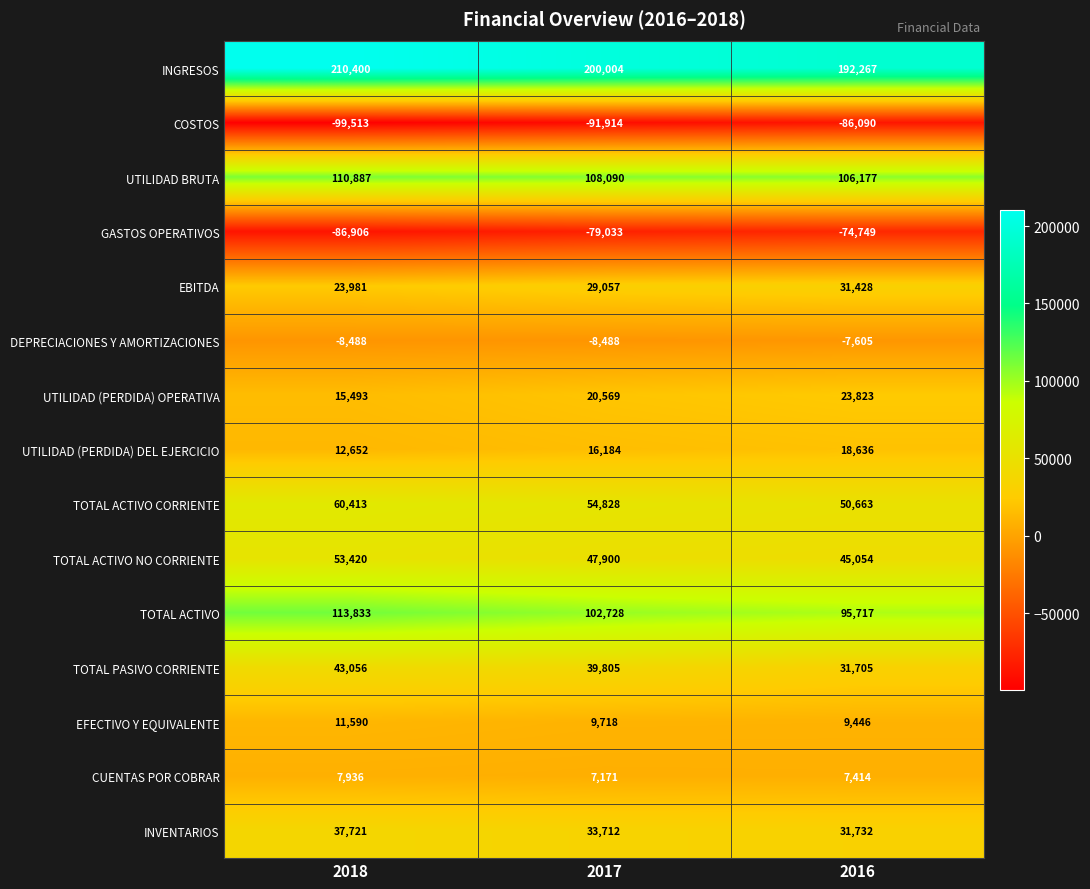

Between 2017 and 2016, which series saw the biggest shift?

TOTAL PASIVO CORRIENTE